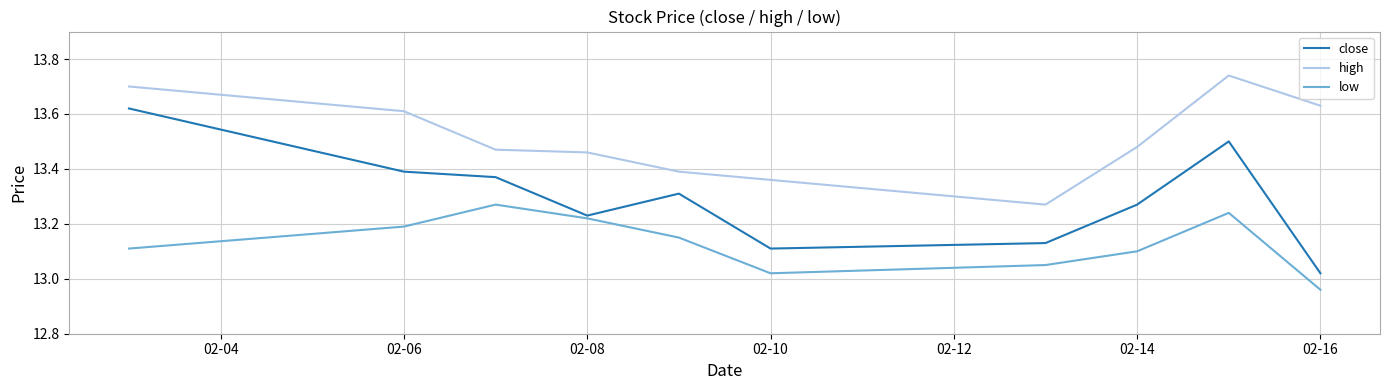

Which series has the largest total across all categories?

high